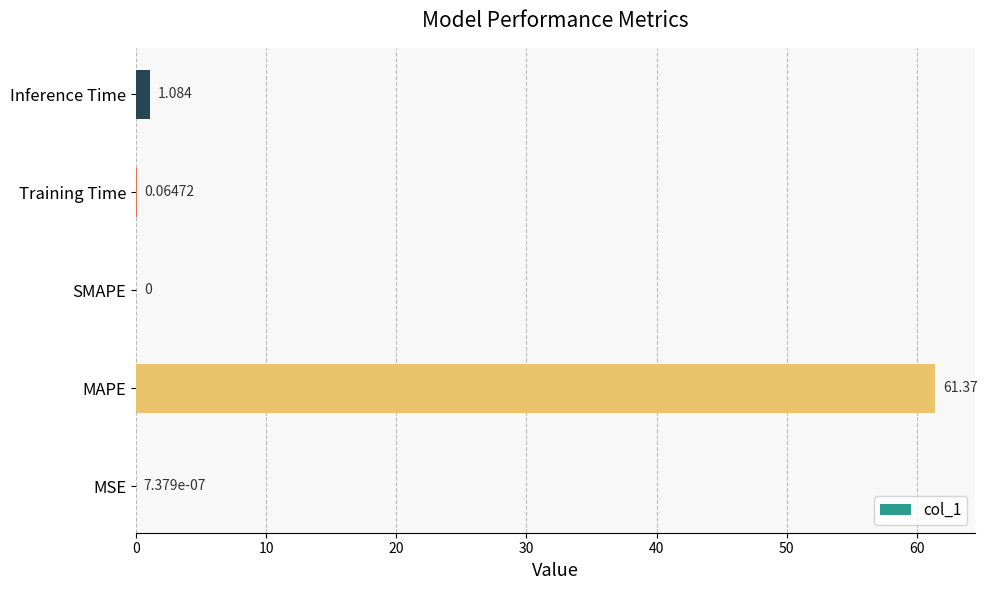

What is the sum of all values?

62.5